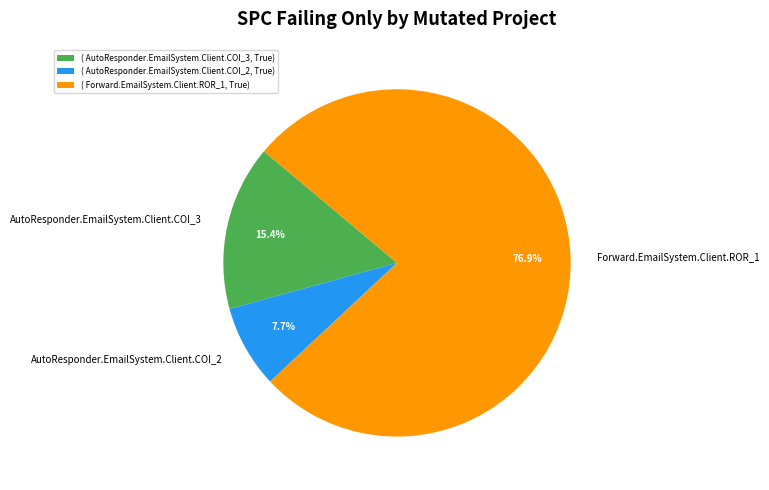

To the nearest percent, what is the difference between the AutoResponder.EmailSystem.Client.COI_3 and Forward.EmailSystem.Client.ROR_1 slice percentages?

62%